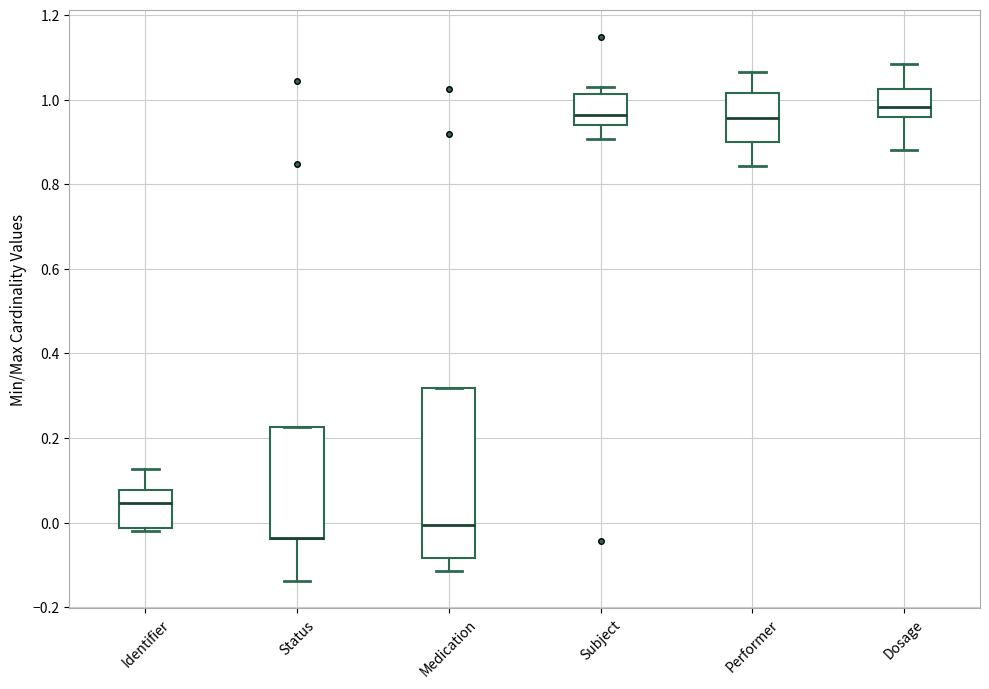

Where is the lower edge of the box for Subject on the y-axis? The values are not printed on the chart, so give them approximately, as read against the axis.

0.94